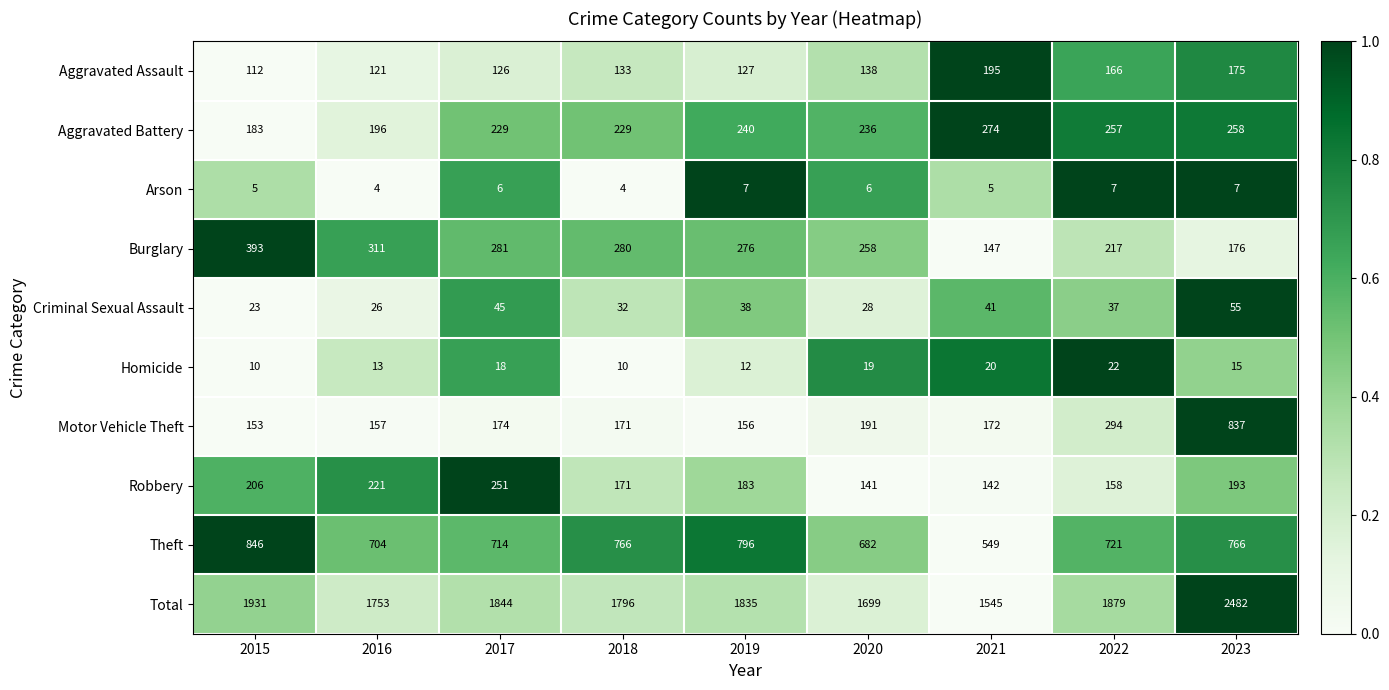

Is it true that Motor Vehicle Theft equals 439 at 2022?

False